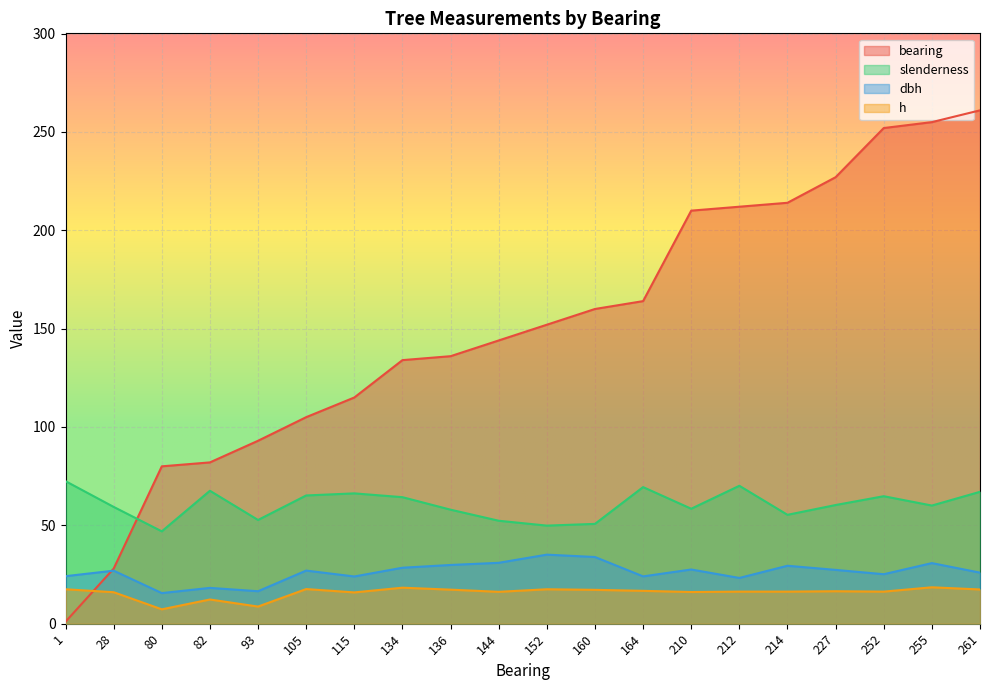

What is the lowest value of the h series?

7.3